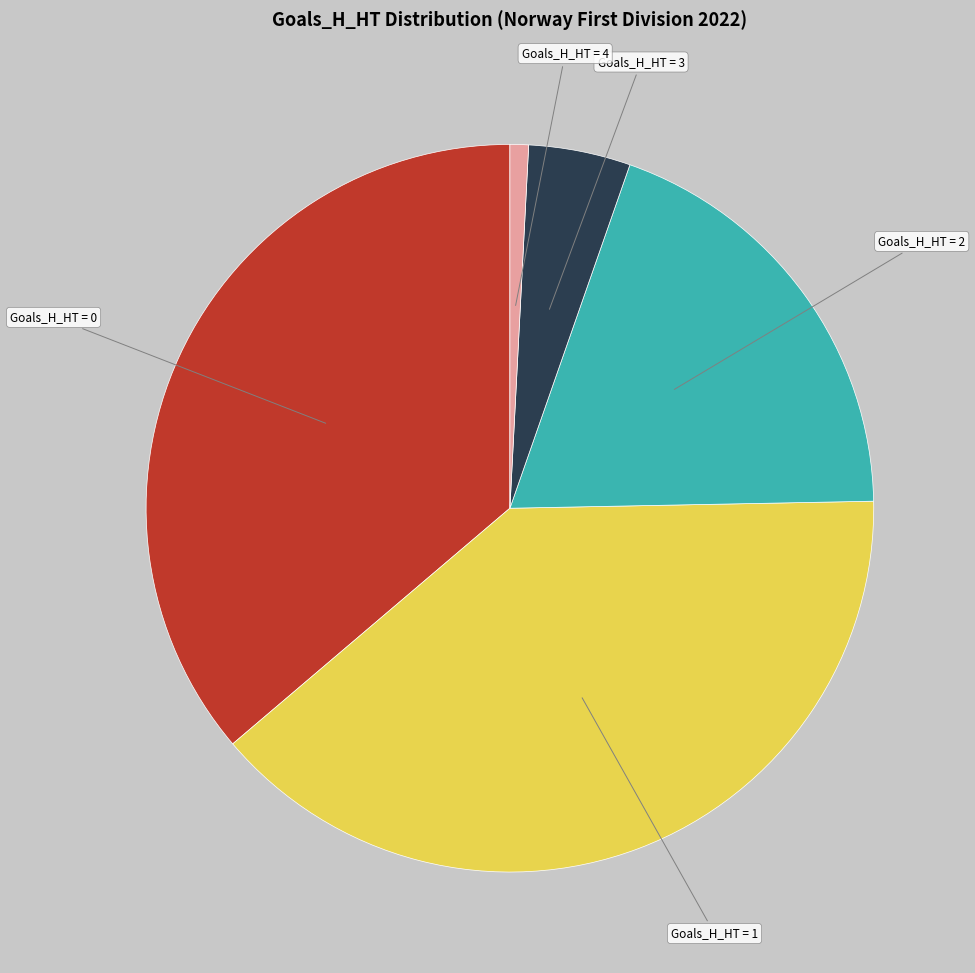

Is there any slice that represents more than half of the pie?

No